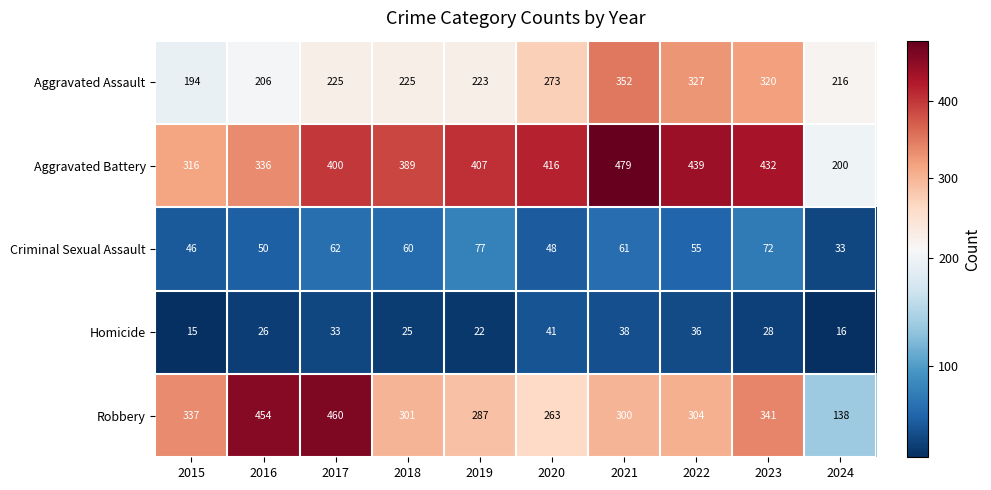

Between 2020 and 2023, which series saw the biggest shift?

Robbery